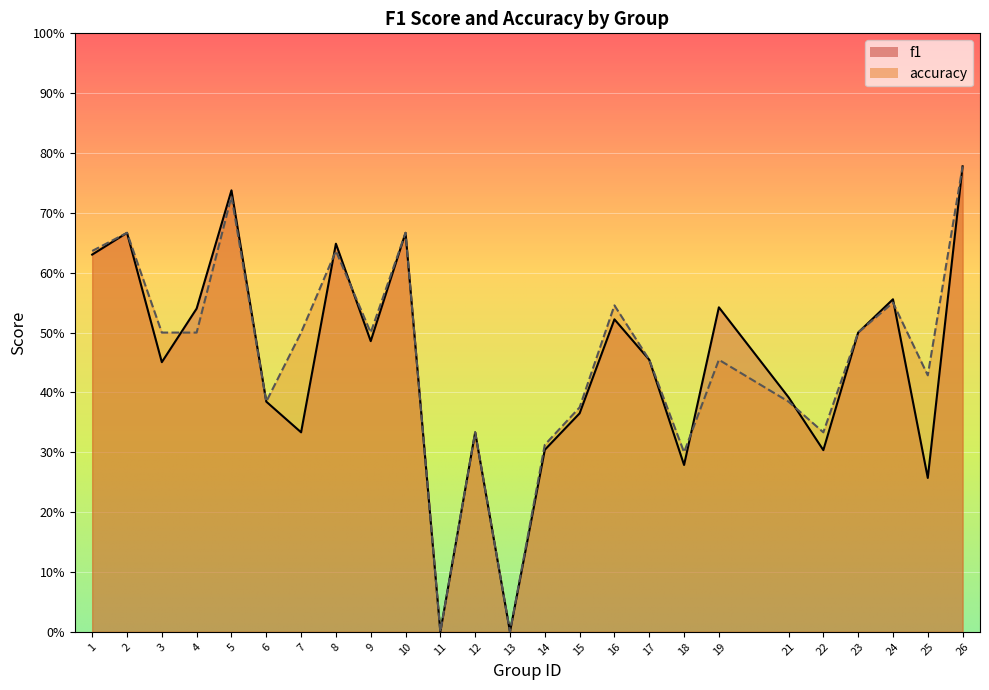

Reading right to left, list all the values displayed in this chart.

f1: 0.8	0.3	0.6	0.5	0.3	0.4	0.5	0.3	0.5	0.5	0.4	0.3	0.0	0.3	0.0	0.7	0.5	0.6	0.3	0.4	0.7	0.5	0.5	0.7	0.6
accuracy: 0.8	0.4	0.6	0.5	0.3	0.4	0.5	0.3	0.5	0.5	0.4	0.3	0.0	0.3	0.0	0.7	0.5	0.6	0.5	0.4	0.7	0.5	0.5	0.7	0.6